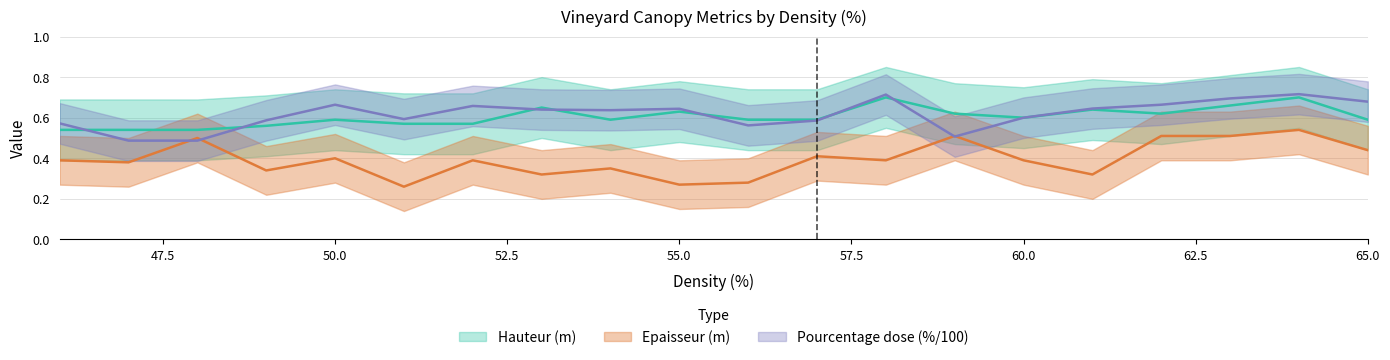

True or false: Epaisseur (m) has more than 1 interior local peaks.

True